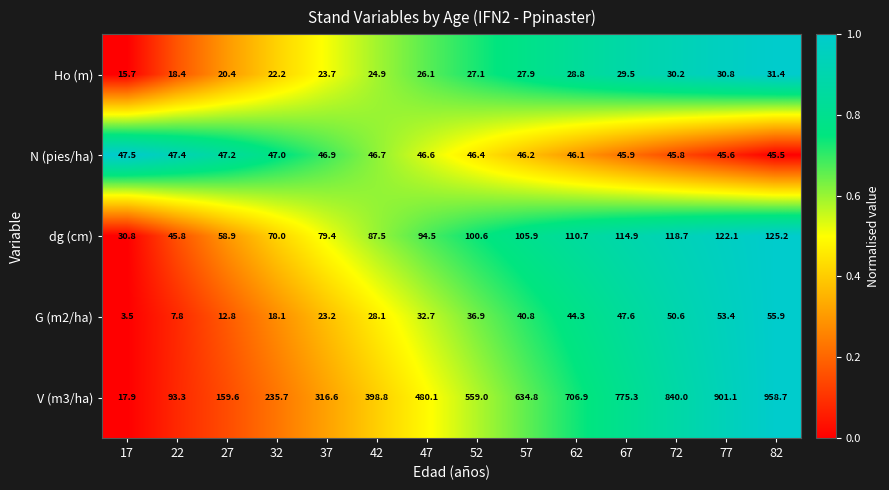

At 52, list the series in order from largest to smallest.

V (m3/ha), dg (cm), N (pies/ha), G (m2/ha), Ho (m)